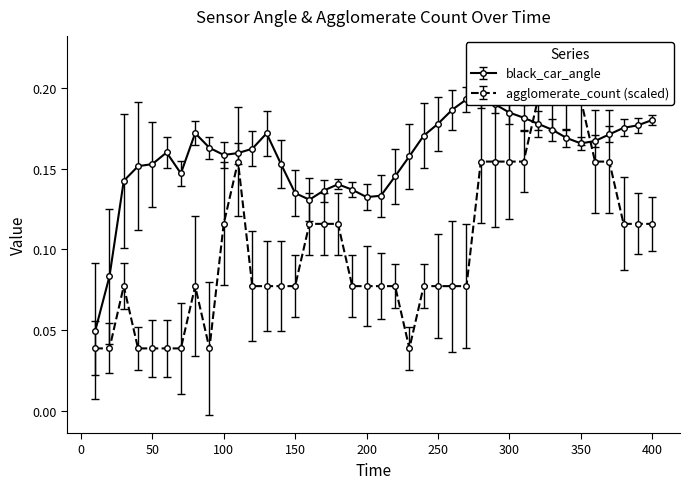

Rank the categories by black_car_angle value from lowest to highest.

10, 20, 160, 200, 210, 150, 170, 190, 180, 30, 220, 70, 40, 50, 140, 230, 100, 110, 60, 120, 90, 350, 360, 340, 240, 370, 130, 80, 330, 380, 390, 250, 320, 400, 310, 300, 260, 290, 270, 280